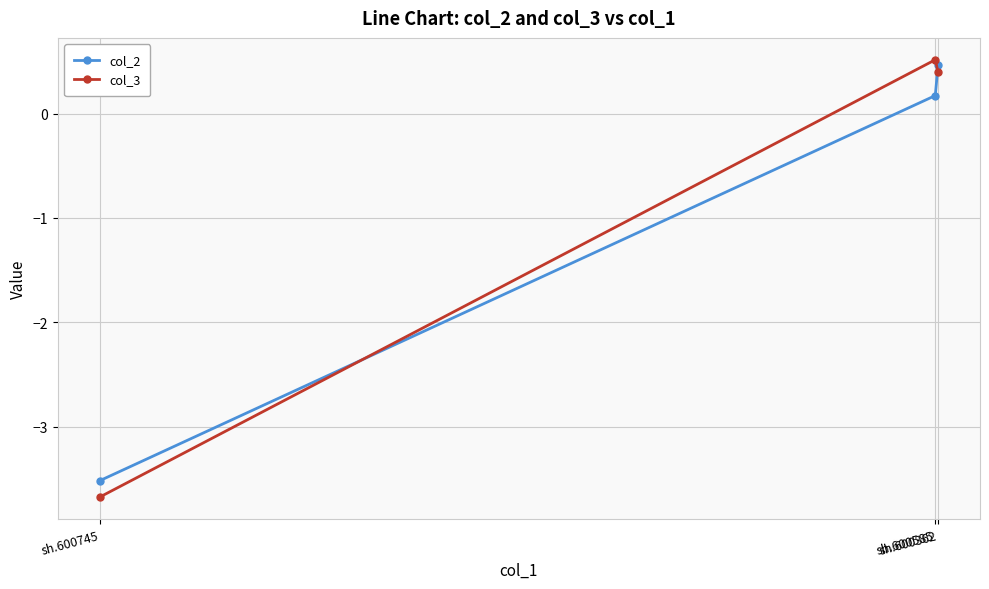

What is the maximum value for col_3?

0.5